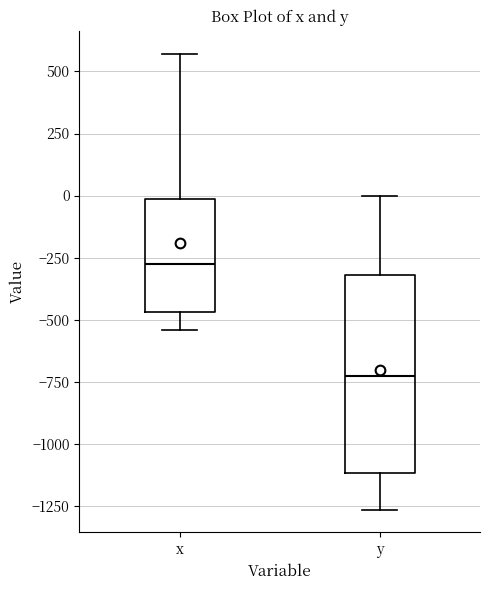

Which box is the tallest, from its lower edge to its upper edge?

y